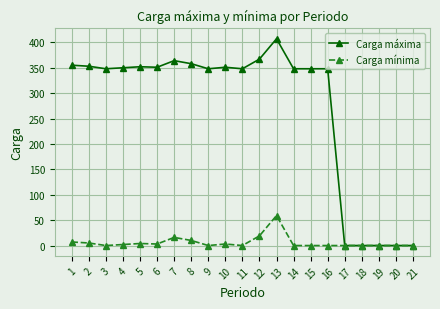

What is the maximum value shown in the chart?

407